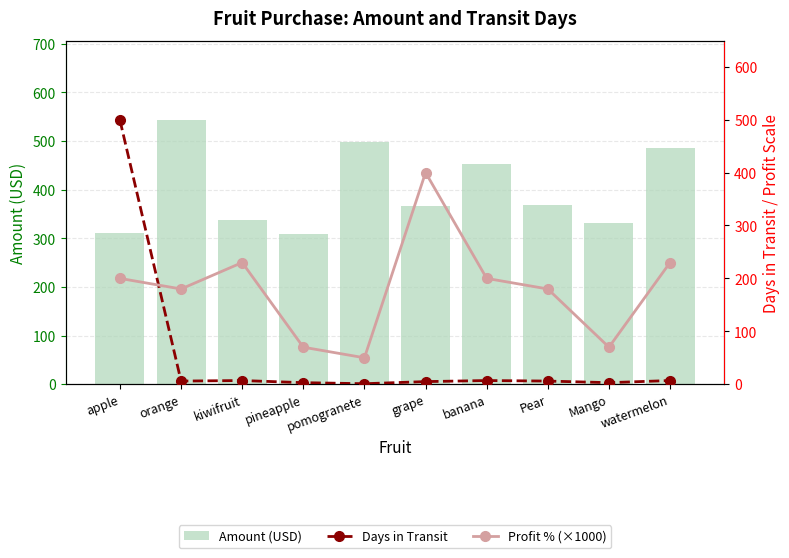

The value of Profit % (×1000) at watermelon is 98. True or false?

False